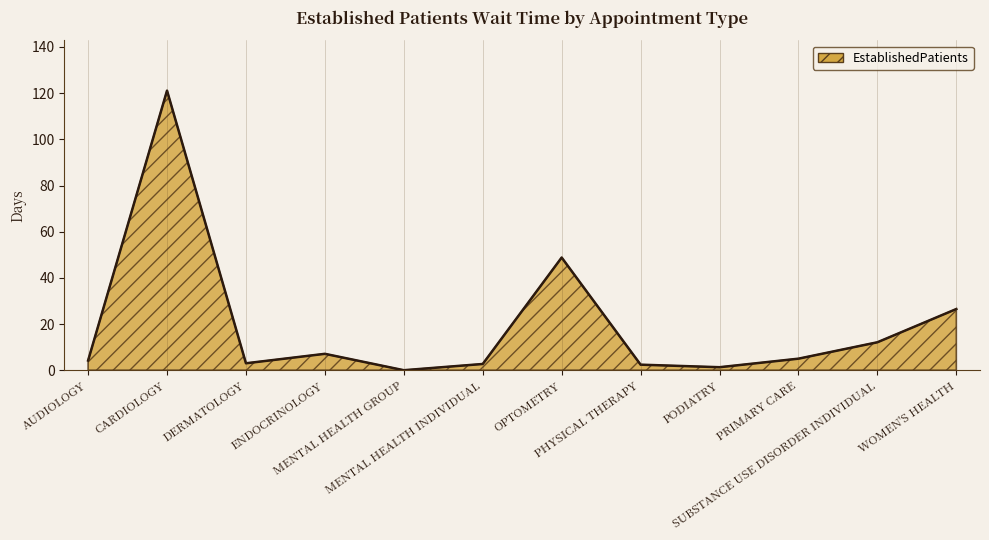

The value at PRIMARY CARE is 5.0. True or false?

True